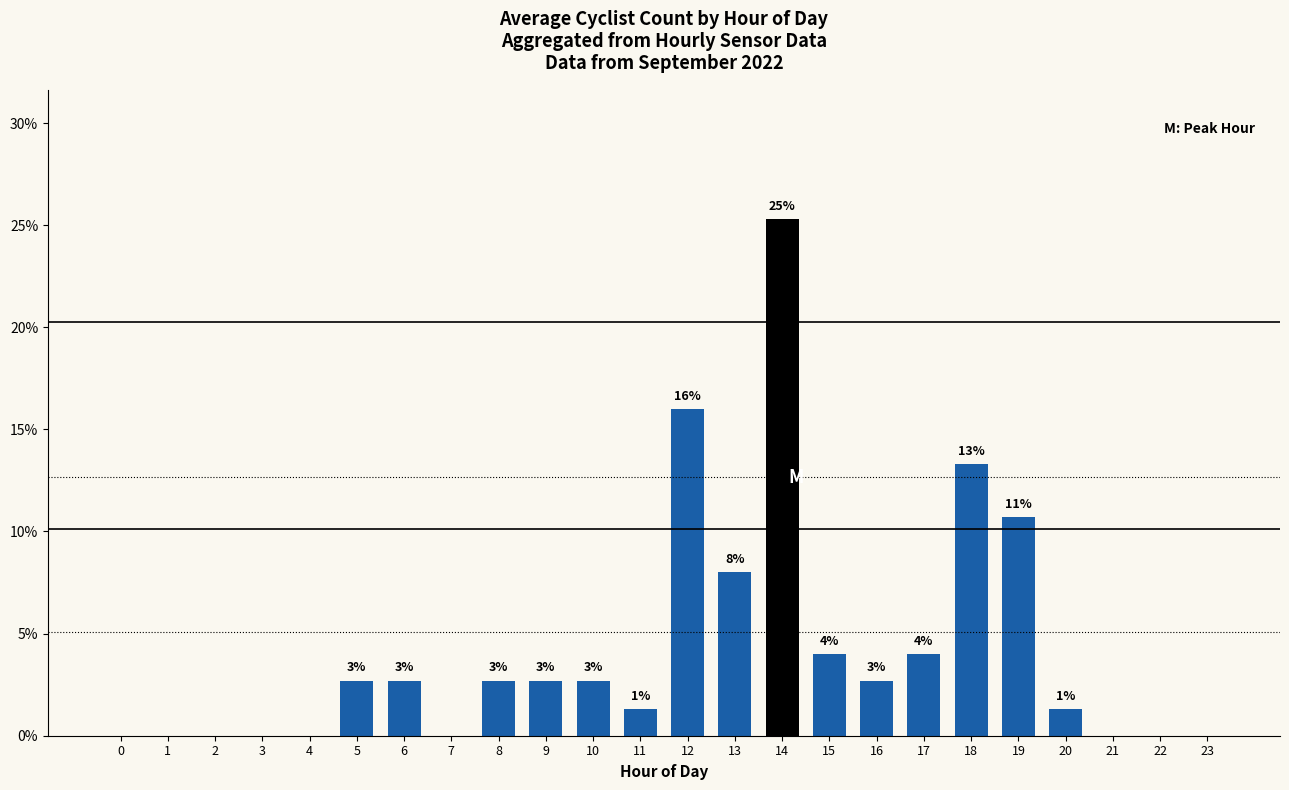

How many values exceed 2?

13